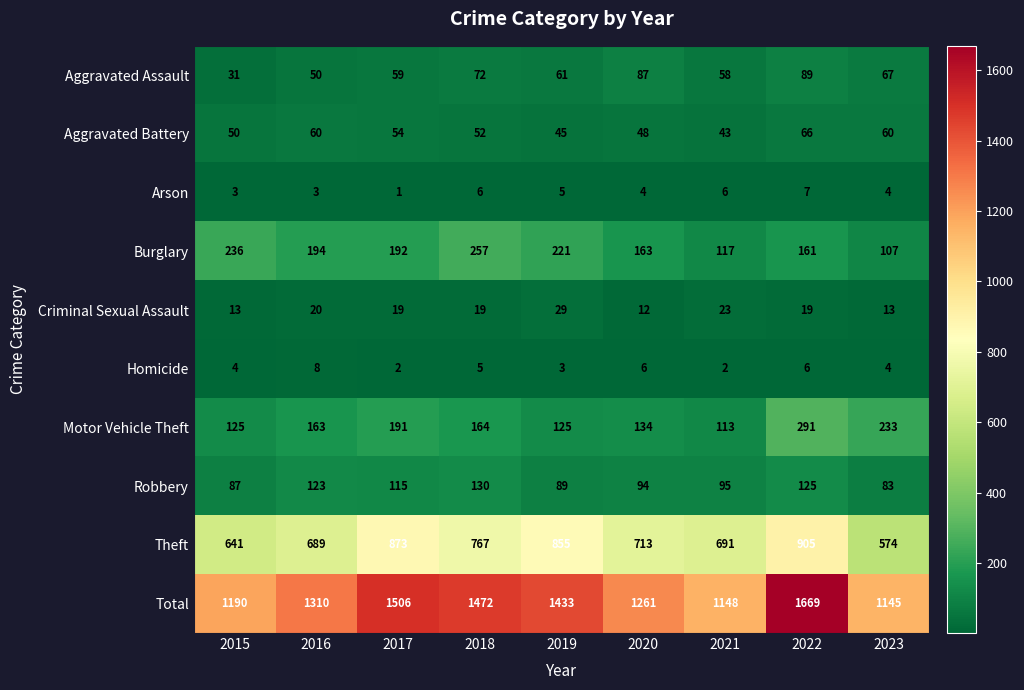

What is the sum of the Motor Vehicle Theft values at 2018 and 2020?

298